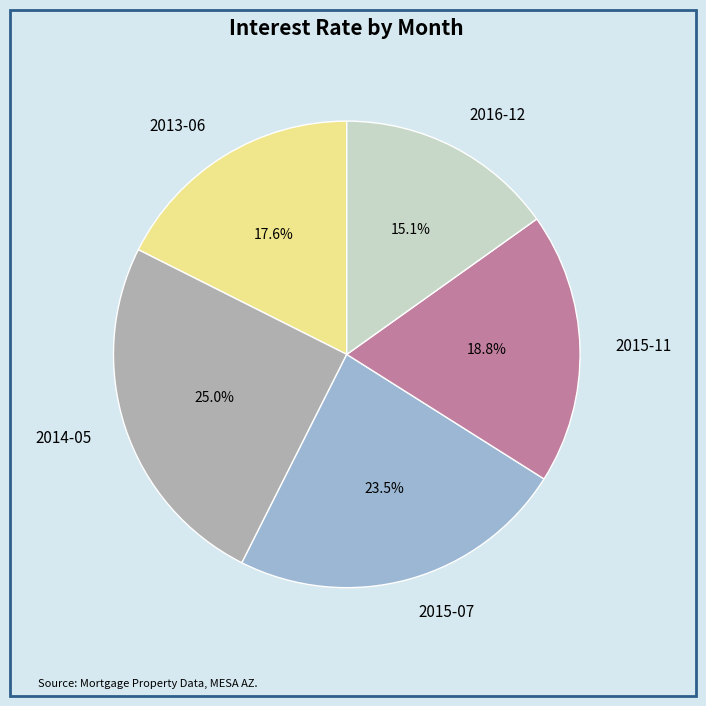

Does 2014-05 represent more than half of the total?

No